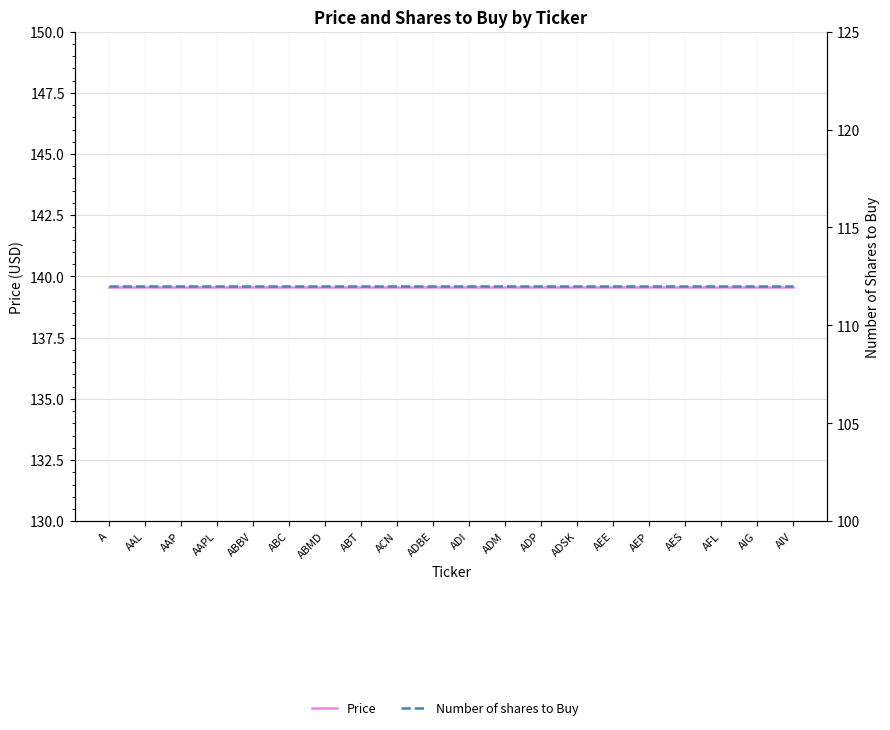

At which category is the sum across all series the highest?

A